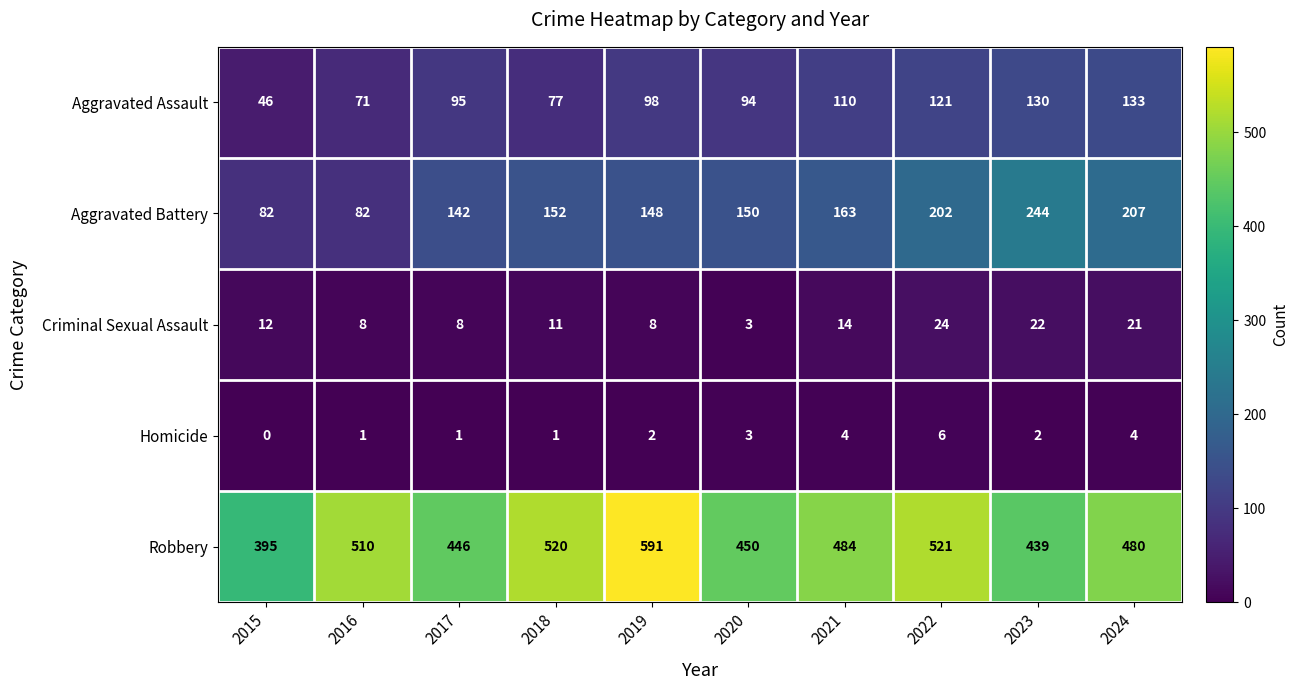

How many distinct data groups are displayed?

5